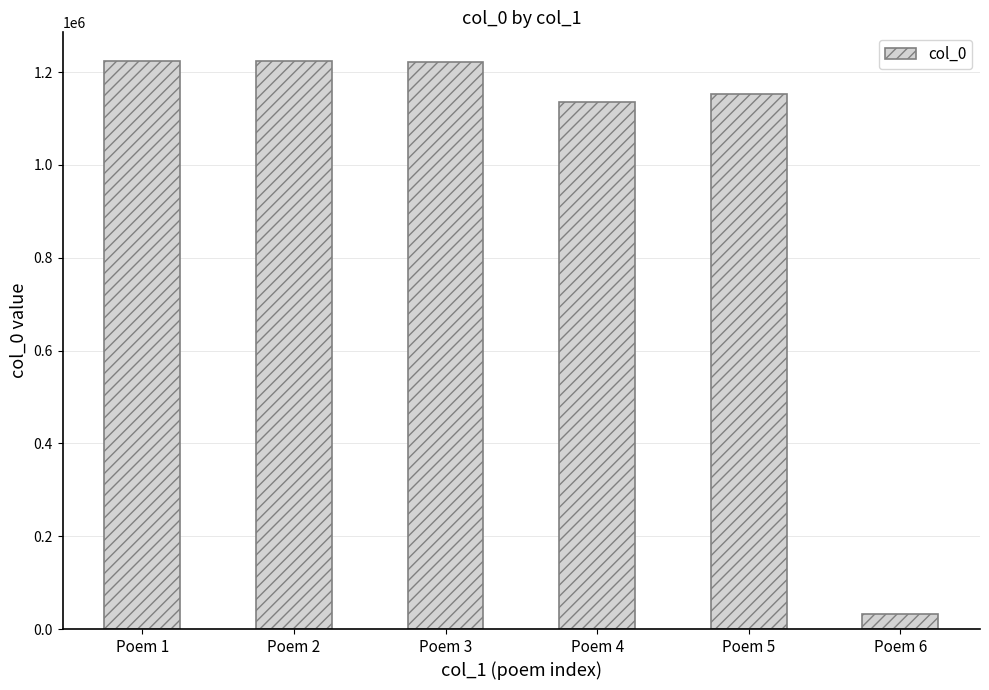

At which label is the value closest to 628431?

Poem 4